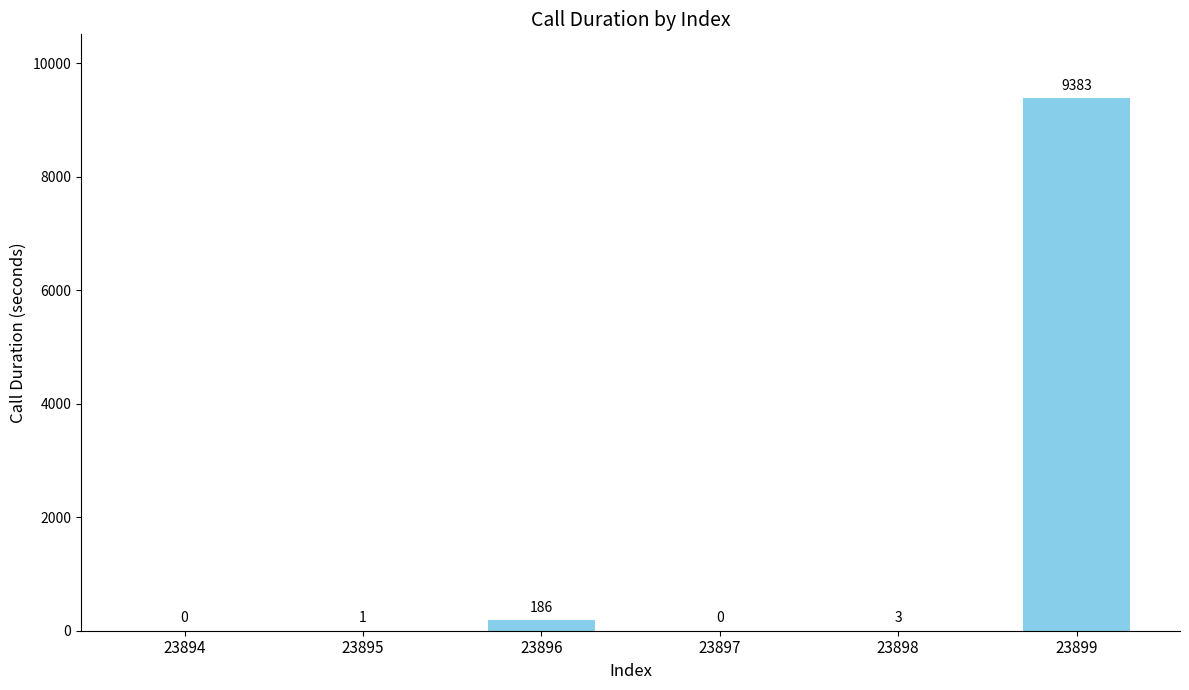

How many values are above zero?

4